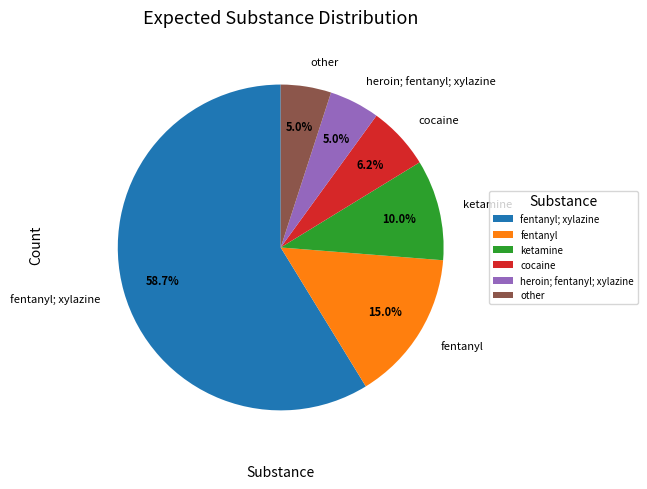

What is the largest slice in the pie chart?

fentanyl; xylazine